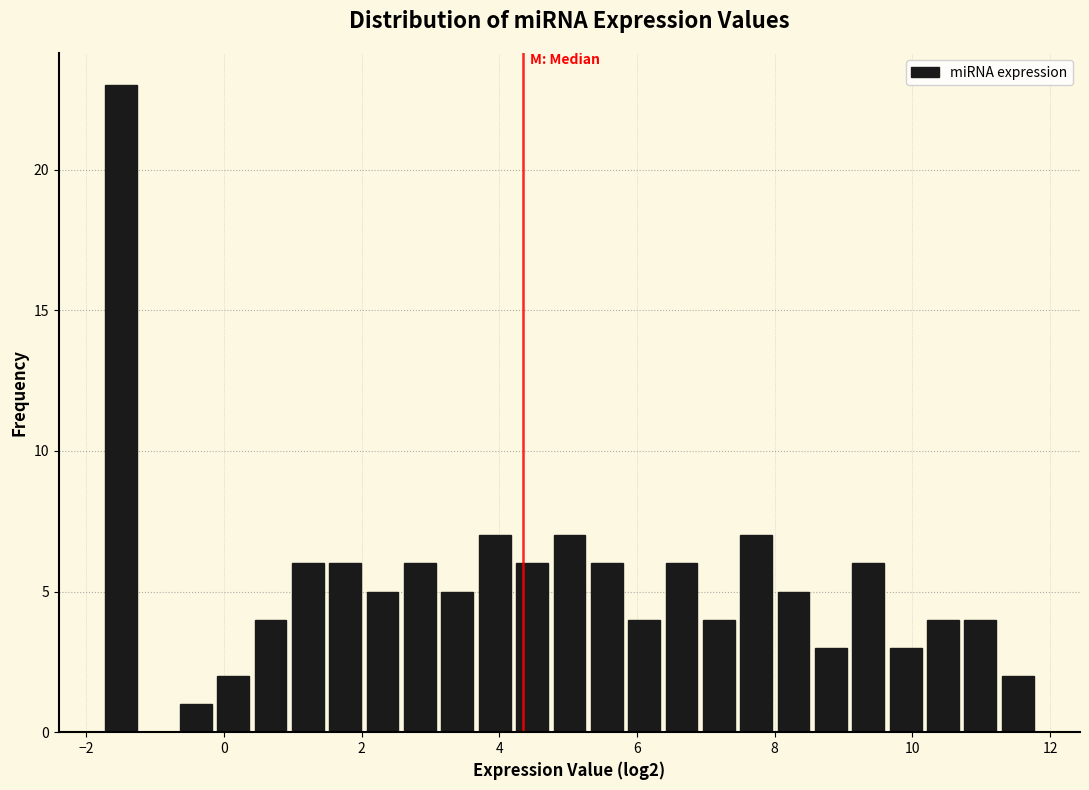

Read against the x-axis, roughly where is the centre of the tallest bar?

-1.4